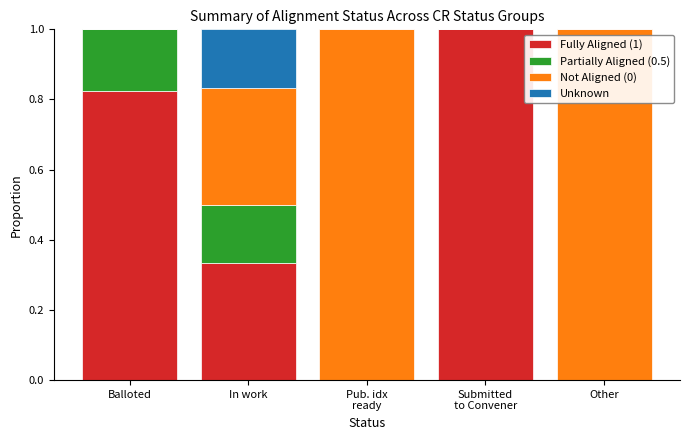

What is the sum of the Fully Aligned (1) values at In work and Balloted?

1.2